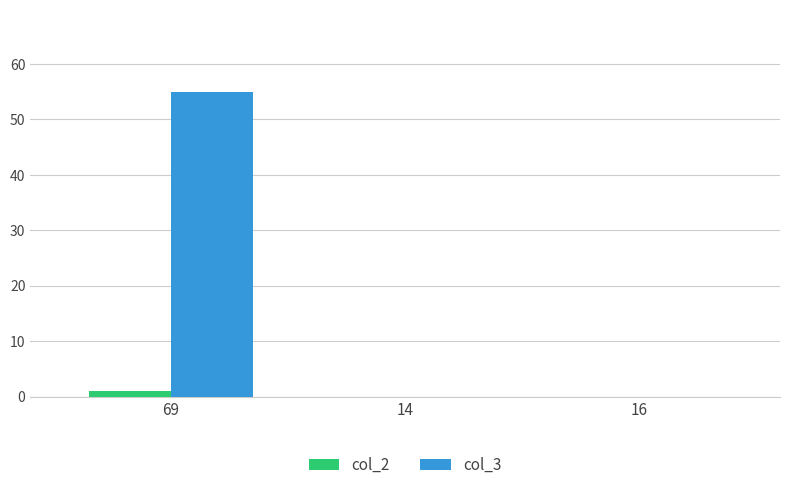

What are all the series names shown in the legend?

col_2, col_3